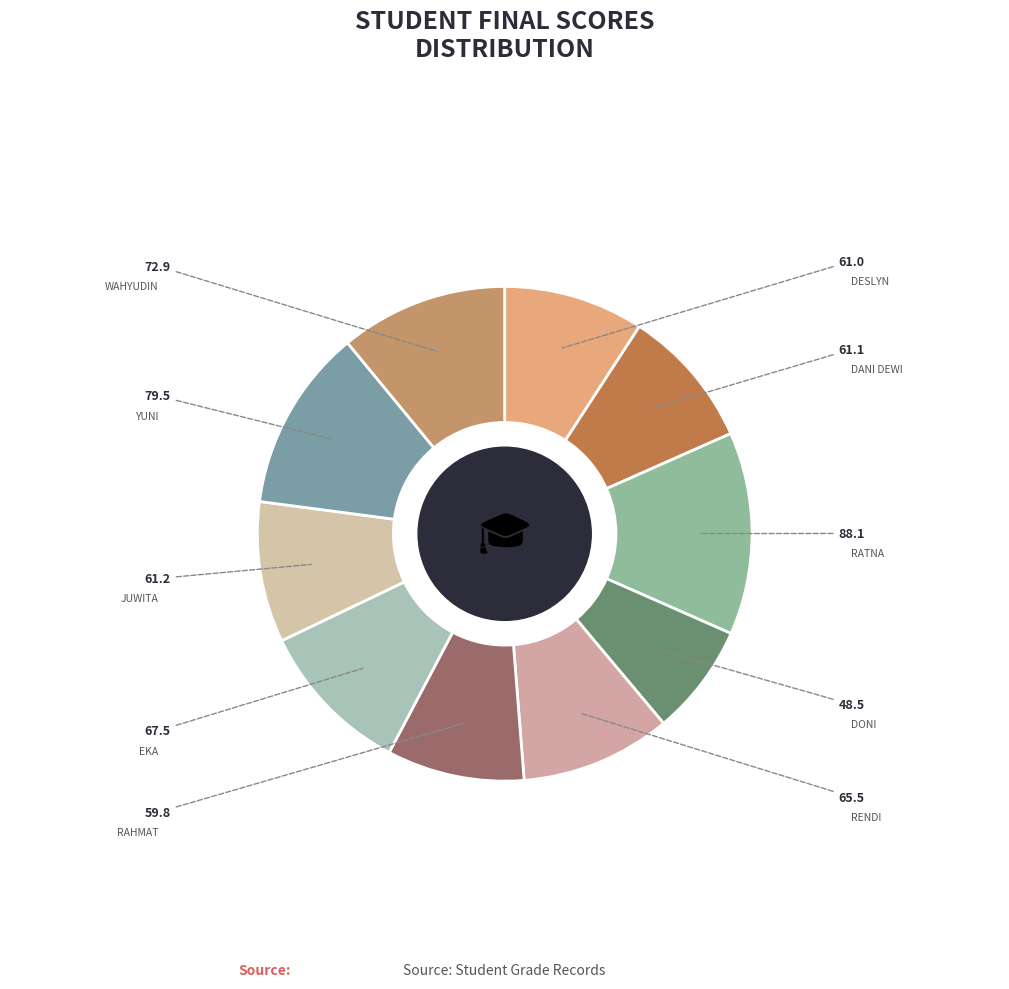

Count the number of slices in the pie.

10